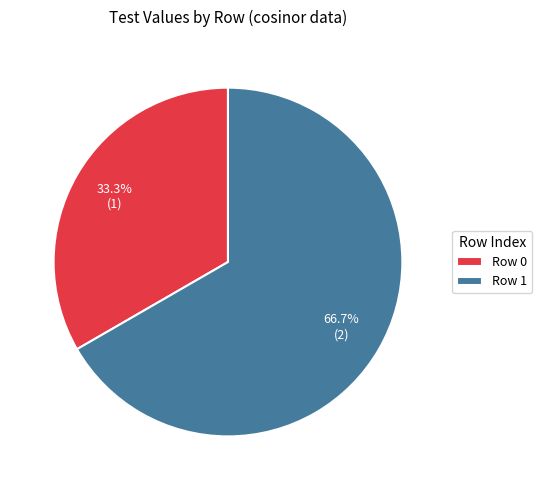

What portion of the pie excludes Row 1?

33.3%